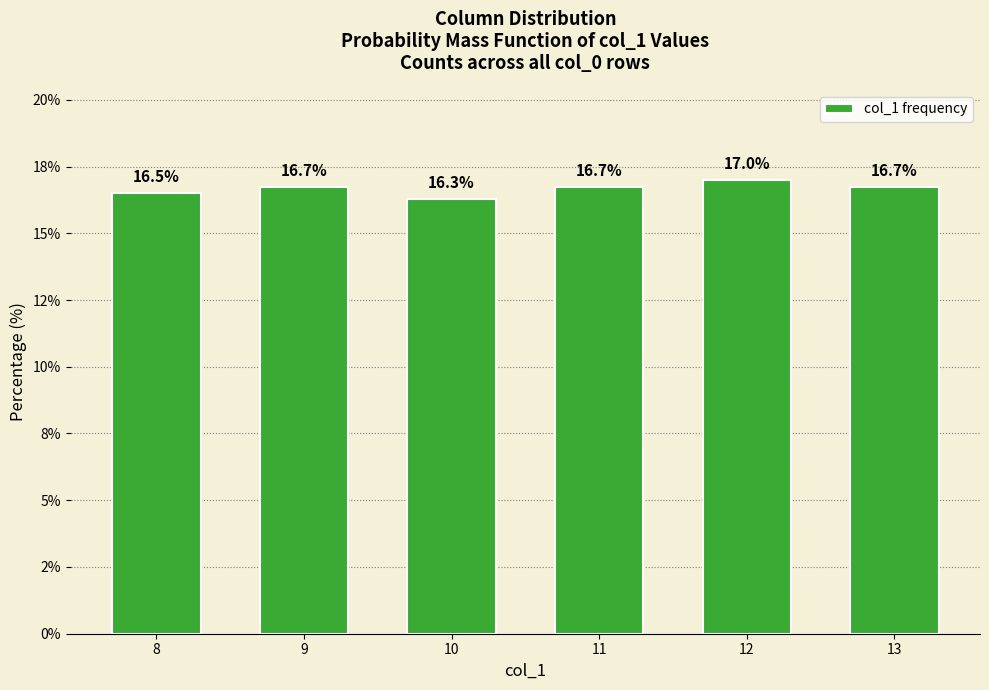

What is the value of the 4th bar from the left?

16.7